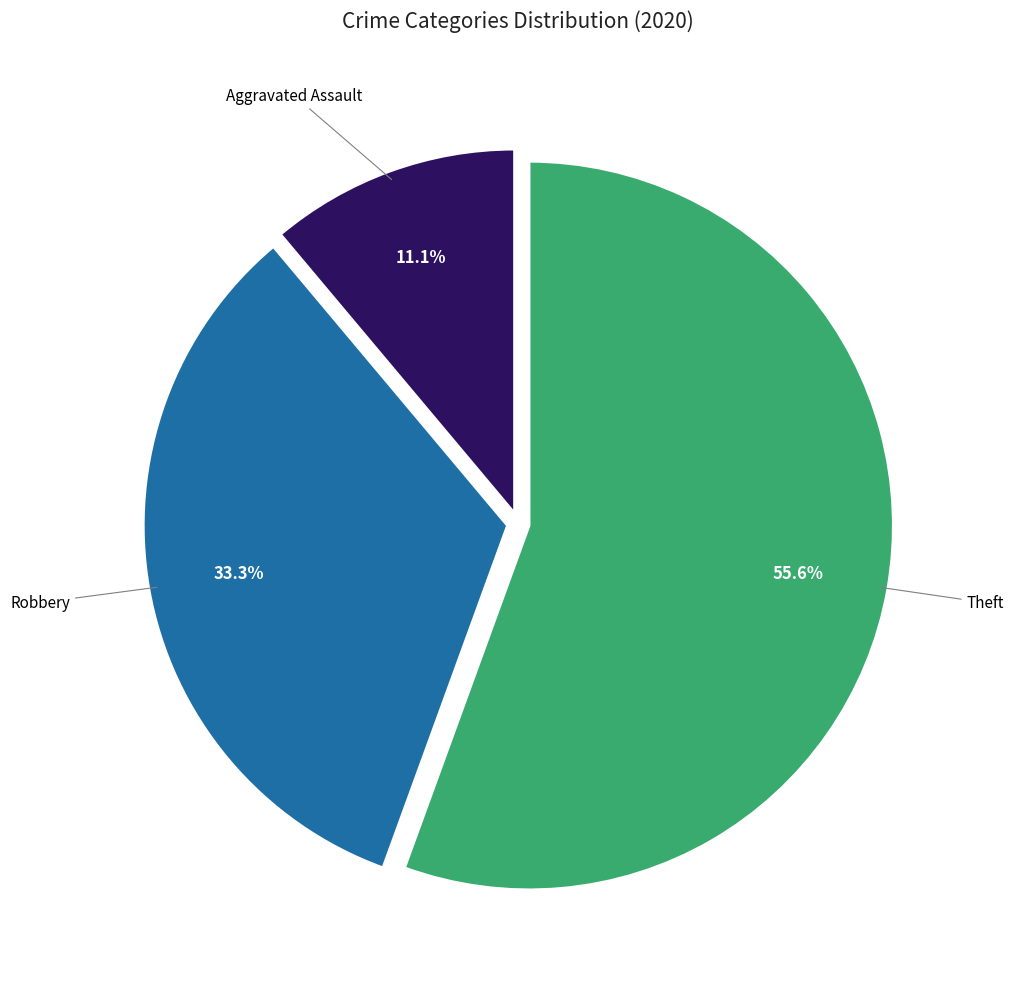

Is there any slice that represents more than half of the pie?

Yes